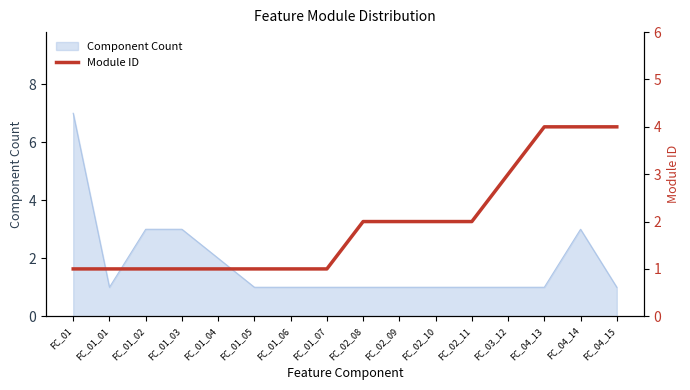

What is the difference between the second highest and second lowest values?

3